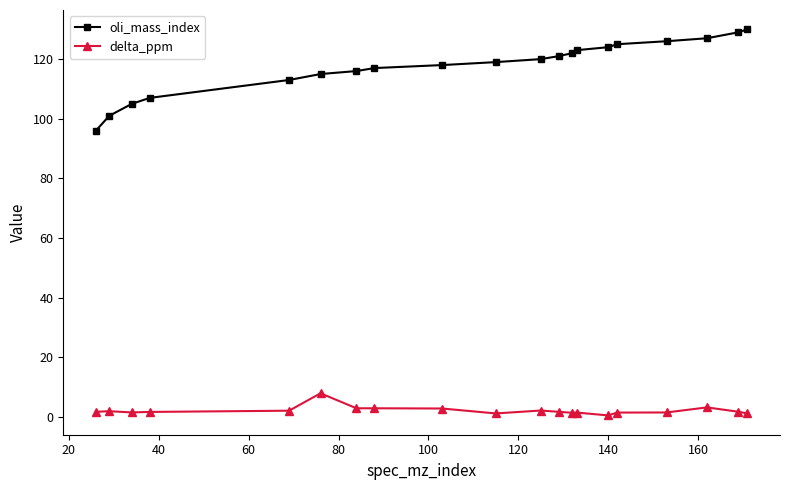

True or false: delta_ppm and oli_mass_index intersect in this chart.

False